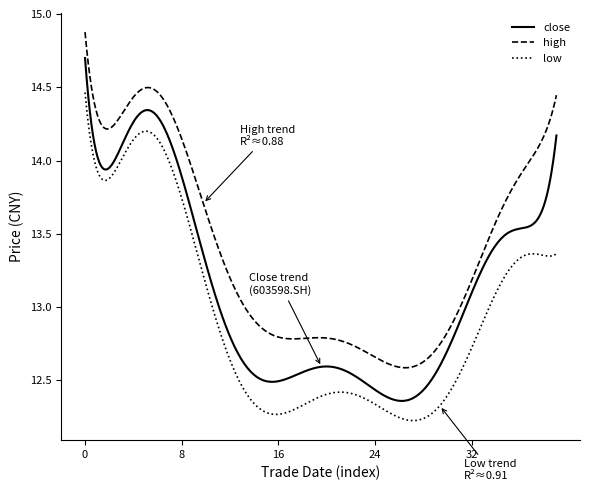

What is the difference between the maximum and minimum values in the low series?

2.2